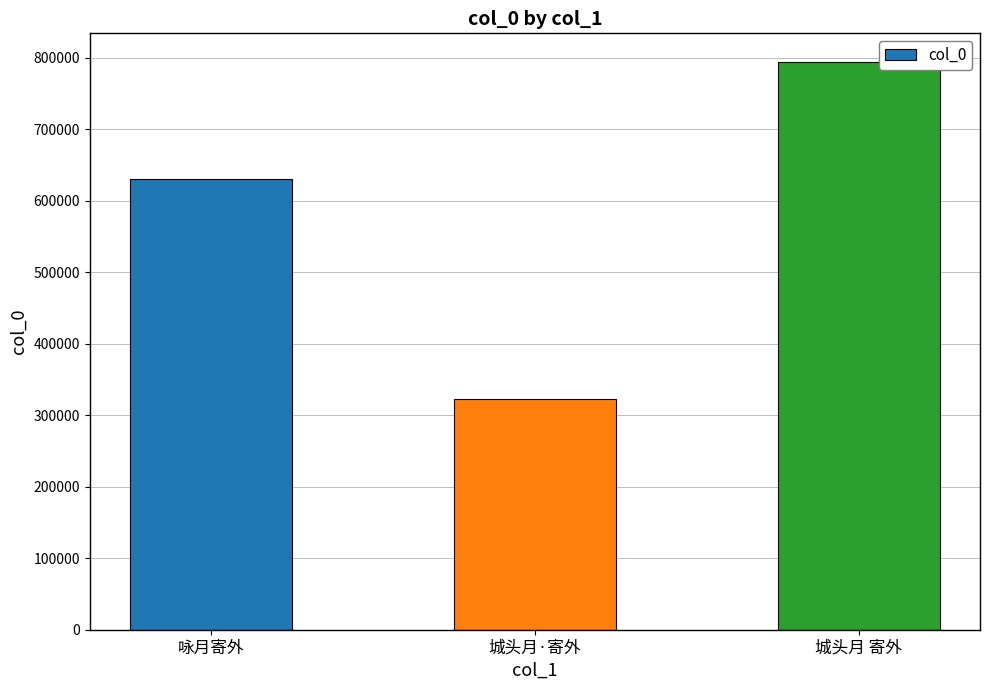

Reading left to right, extract all data points from this chart.

咏月寄外=629912	城头月·寄外=322409	城头月 寄外=794564